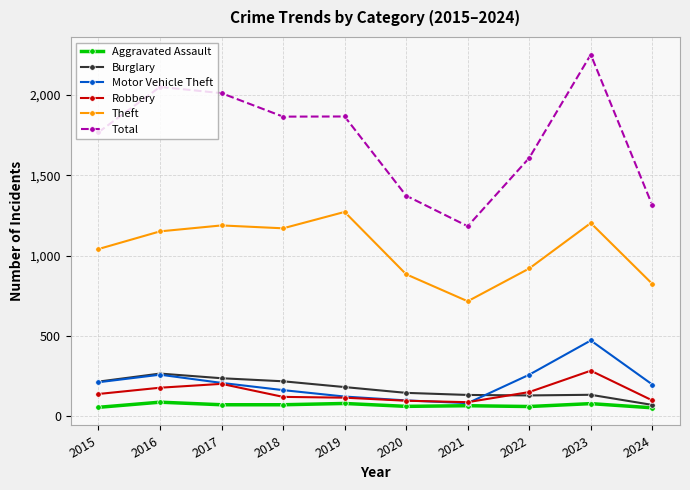

What is the value of the Burglary point at the 1st from the left?

216